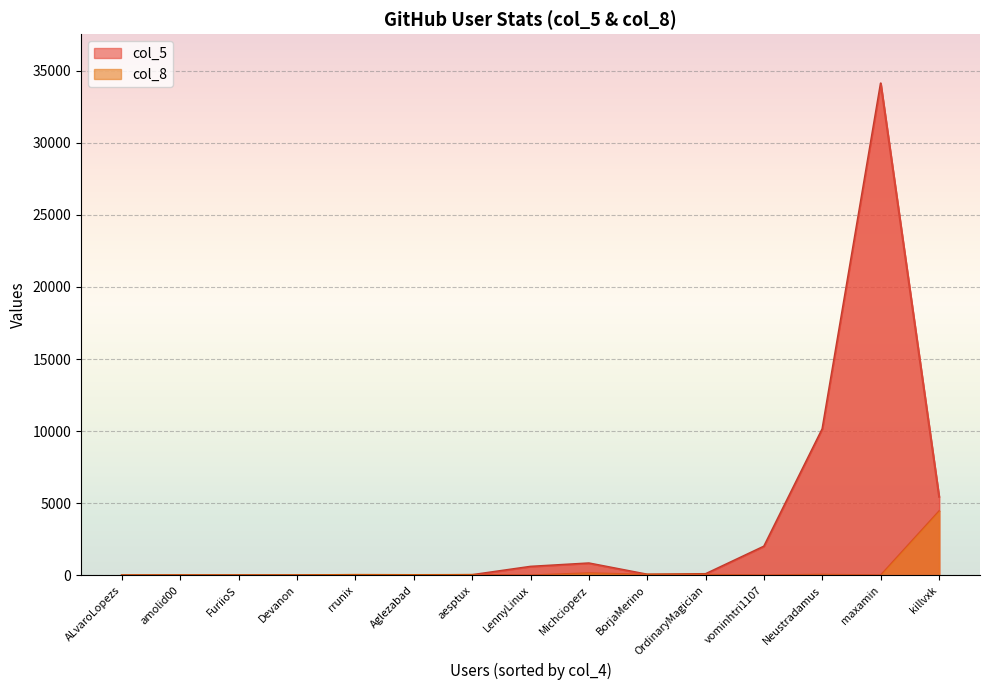

Count the number of data series in this chart.

2